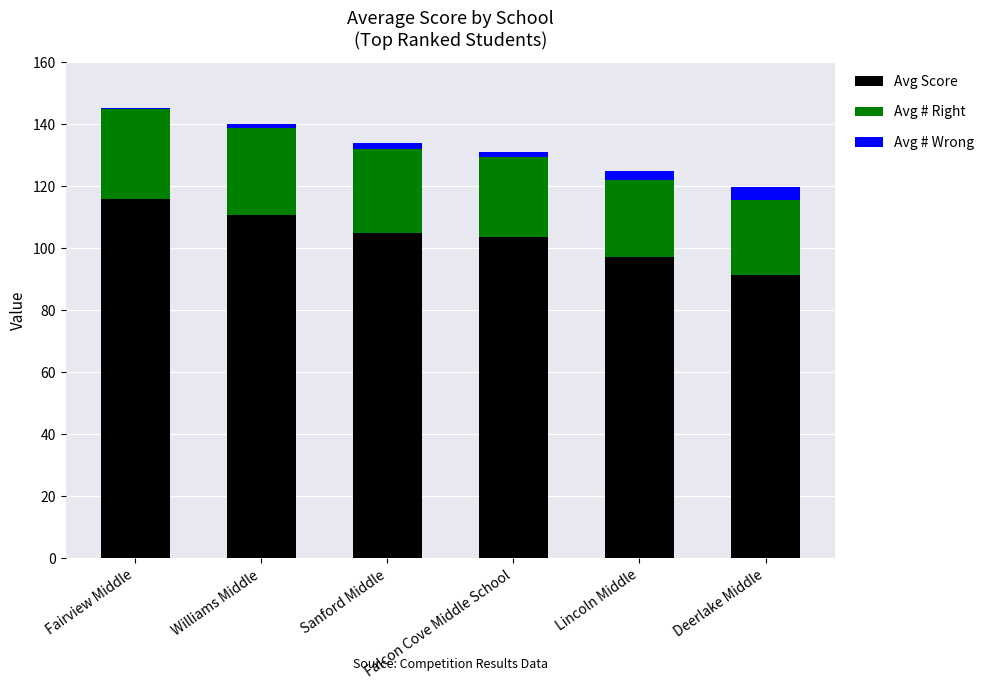

At which label does Avg Score reach its peak?

Fairview Middle